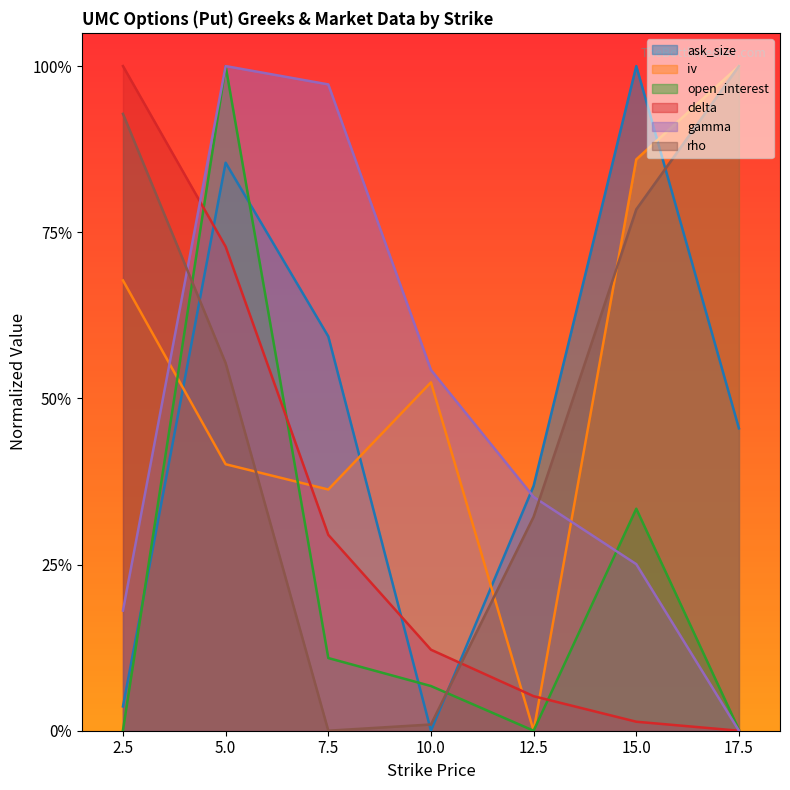

What is the difference between the maximum and minimum values in the open_interest series?

1.0